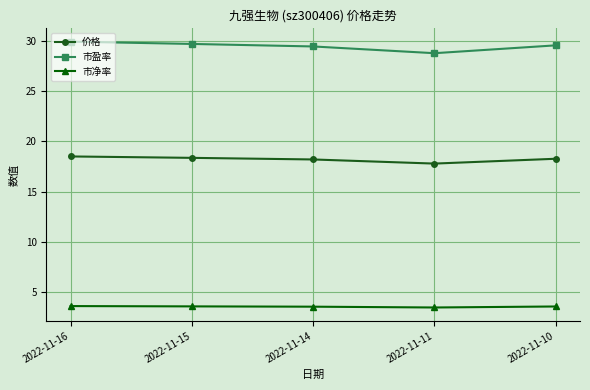

List the series in order of their peak value, lowest first.

市净率, 价格, 市盈率